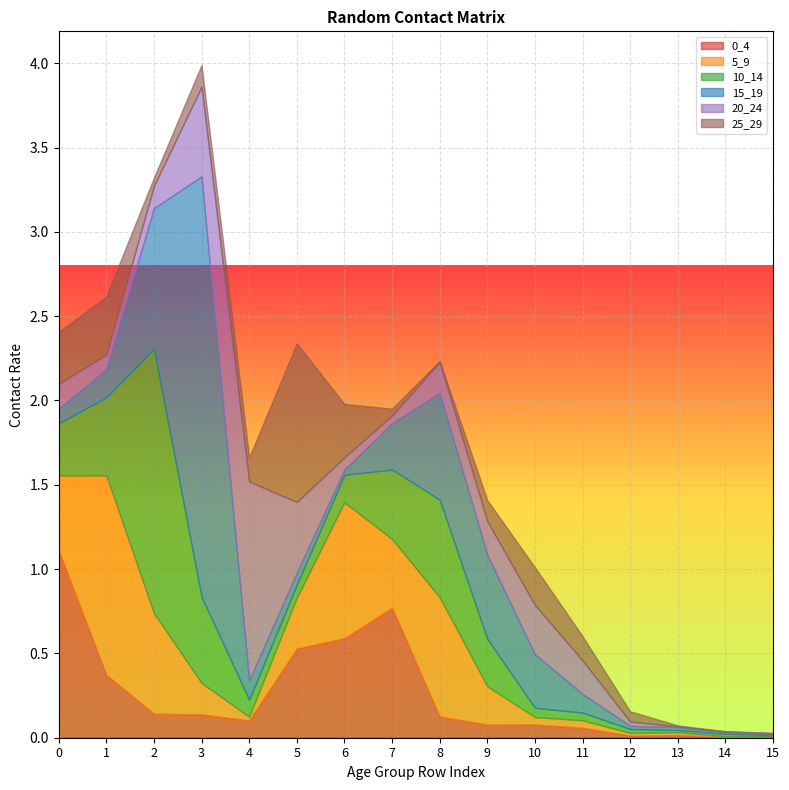

True or false: 20_24 has a value of 0.0 at 7.

False